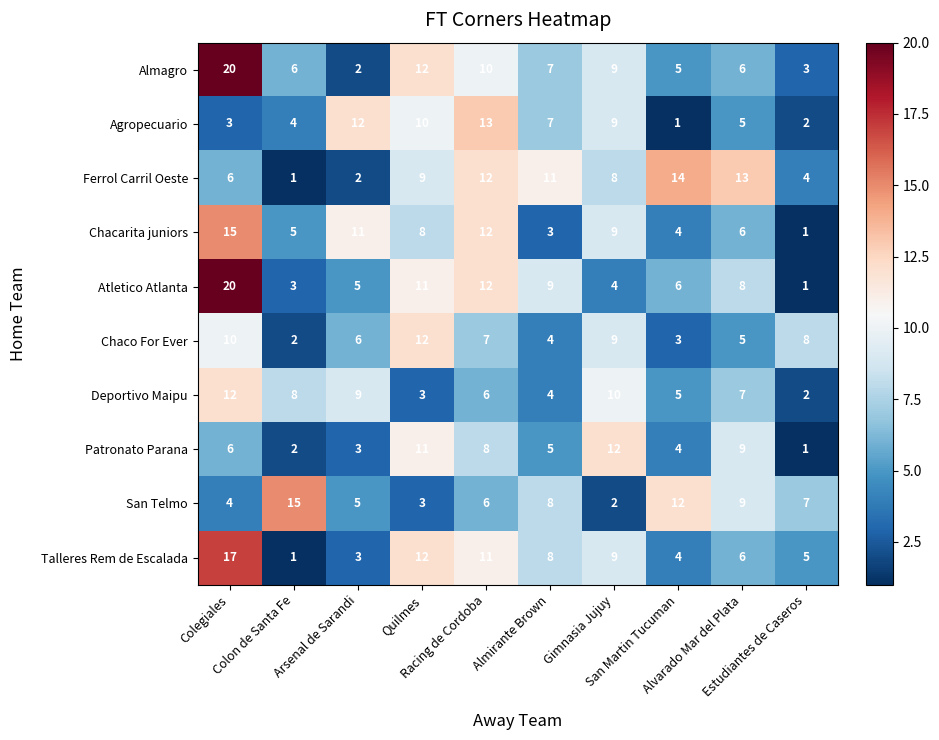

At which category is the sum across all series the highest?

Colegiales